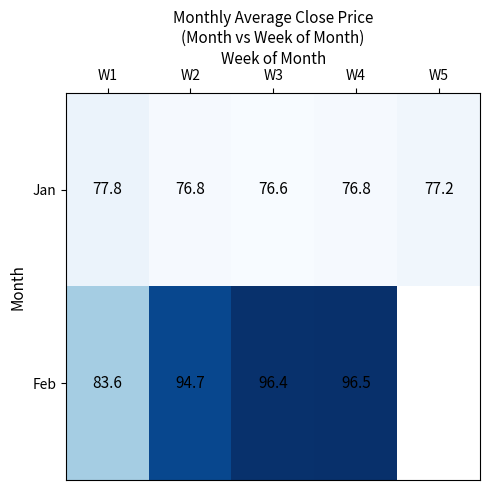

Which category has the highest value in the Jan series?

W1